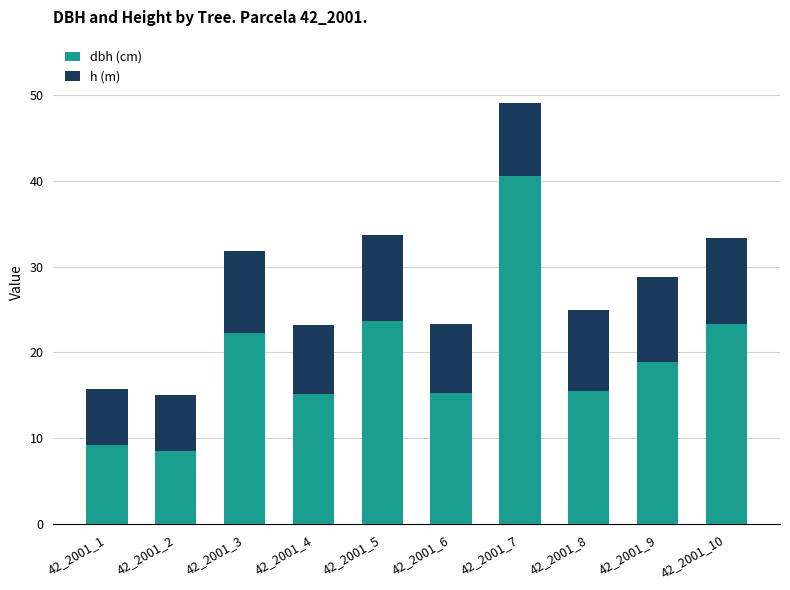

The dbh (cm) series shows 7.4 at 42_2001_4. True or false?

False